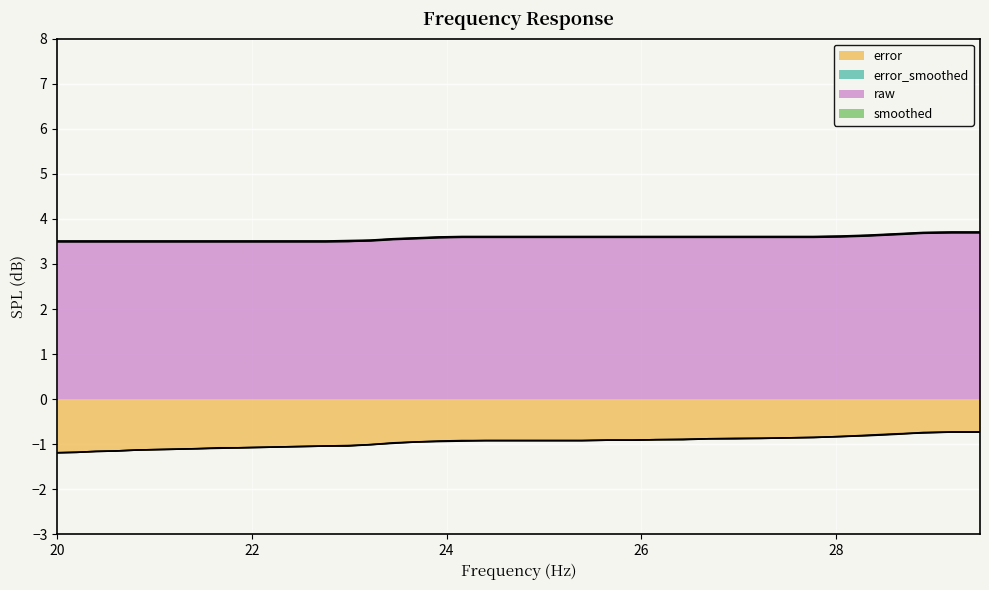

What is the minimum value for error?

-1.2